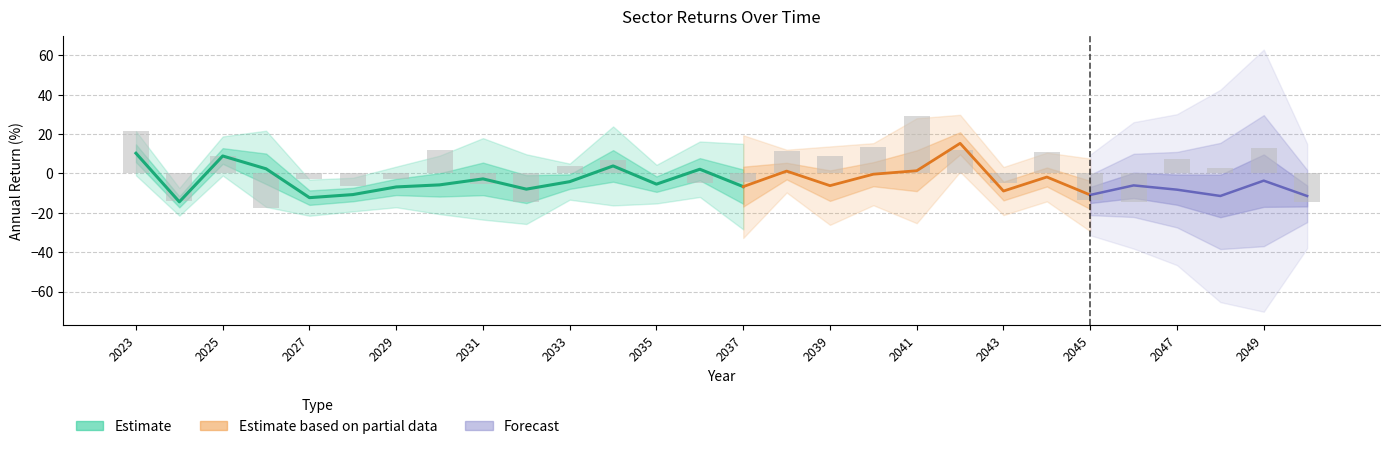

Are the bars horizontal?

No